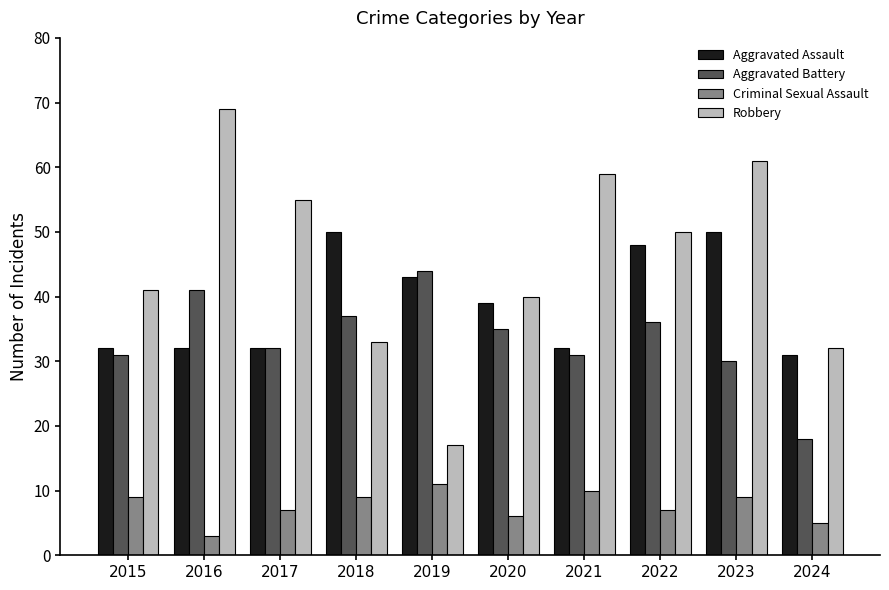

Reading right to left, what are all the values shown in this chart?

Aggravated Assault: 2024=31	2023=50	2022=48	2021=32	2020=39	2019=43	2018=50	2017=32	2016=32	2015=32
Aggravated Battery: 2024=18	2023=30	2022=36	2021=31	2020=35	2019=44	2018=37	2017=32	2016=41	2015=31
Criminal Sexual Assault: 2024=5	2023=9	2022=7	2021=10	2020=6	2019=11	2018=9	2017=7	2016=3	2015=9
Robbery: 2024=32	2023=61	2022=50	2021=59	2020=40	2019=17	2018=33	2017=55	2016=69	2015=41